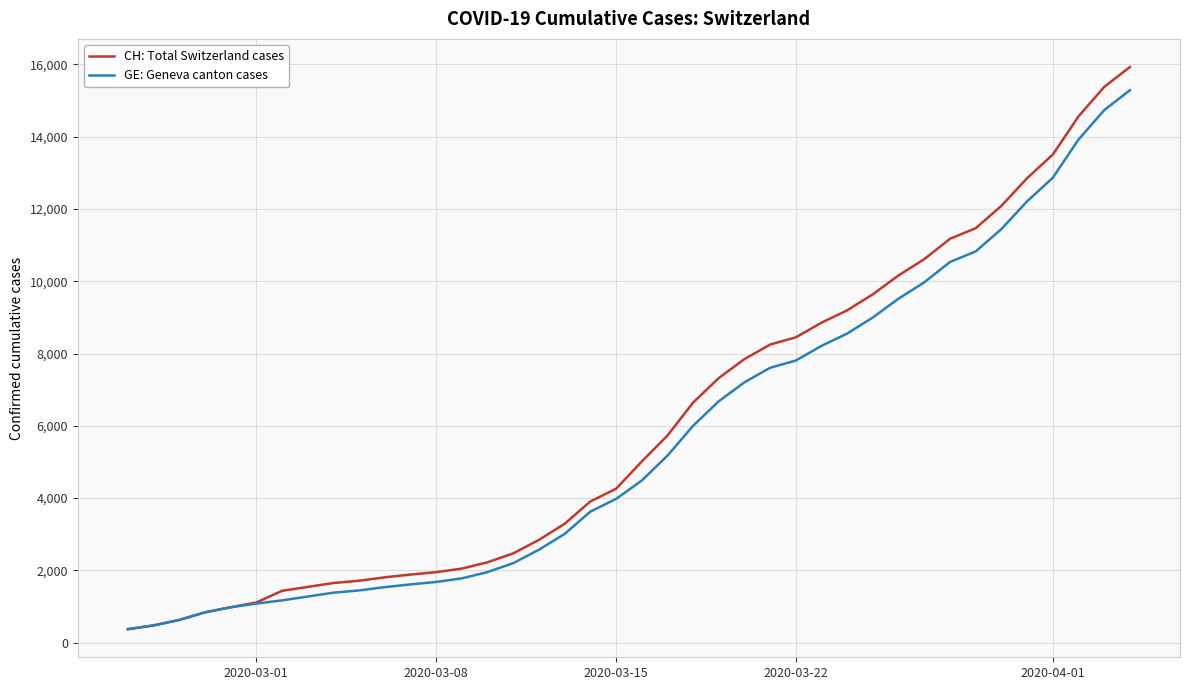

How many values in the GE: Geneva canton cases series are below 4485?

20